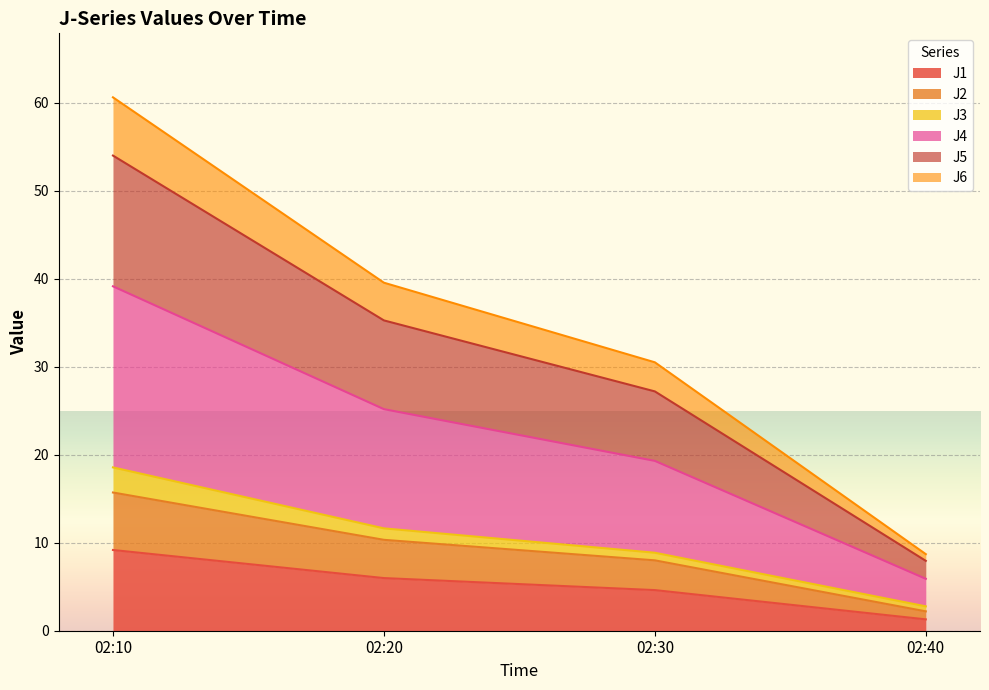

What is the maximum value for J1?

9.2